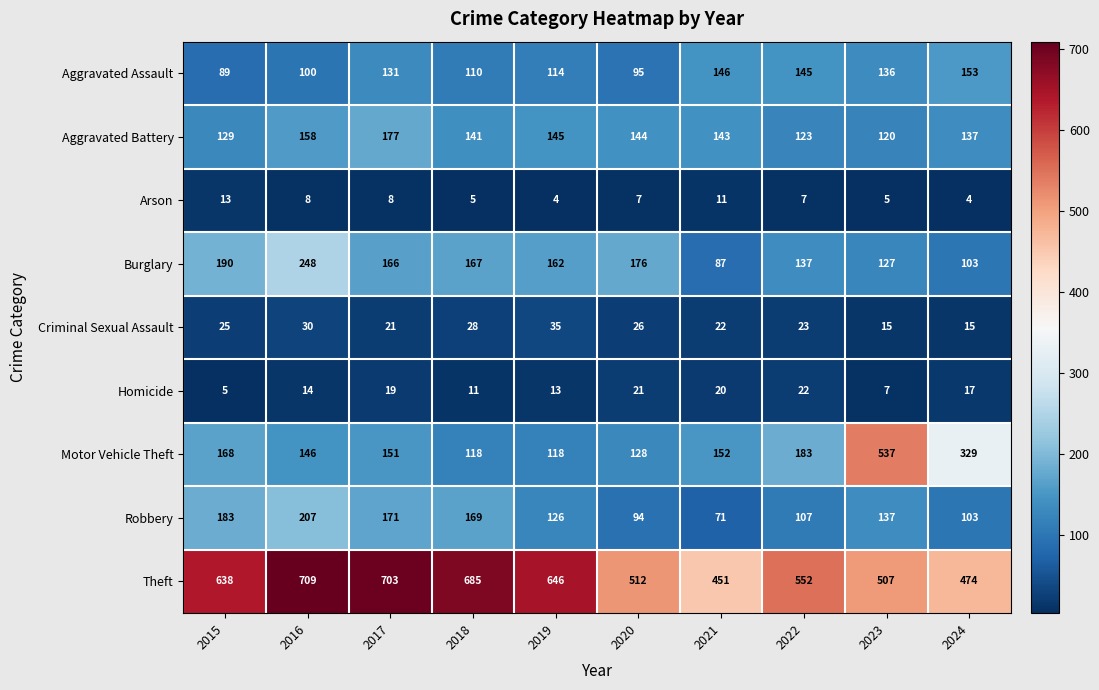

What is the approximate value of Motor Vehicle Theft at 2023?

537